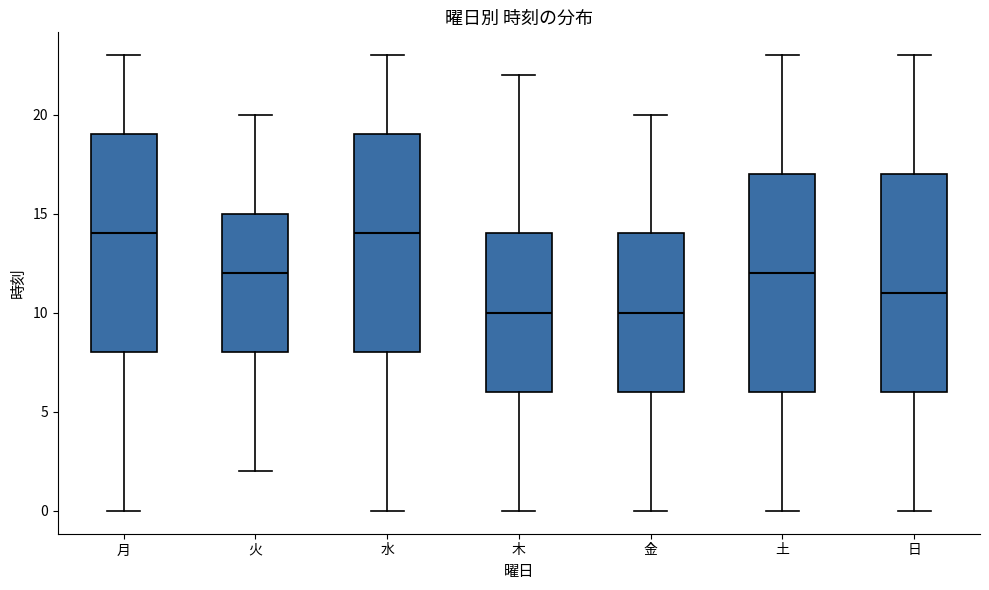

Where is the upper edge of the box for 金 on the y-axis? The values are not printed on the chart, so give them approximately, as read against the axis.

14